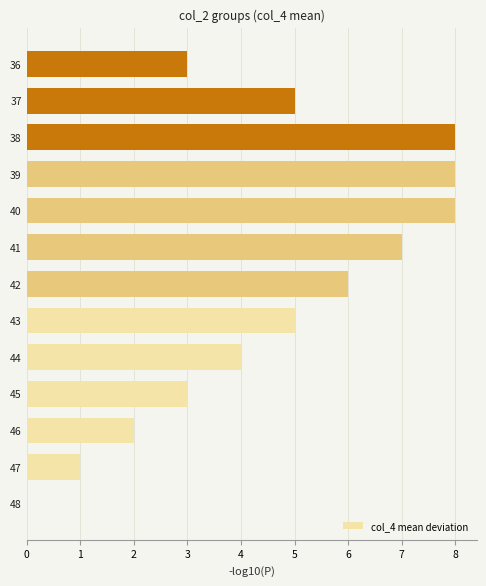

What is the maximum value shown in the chart?

8.0